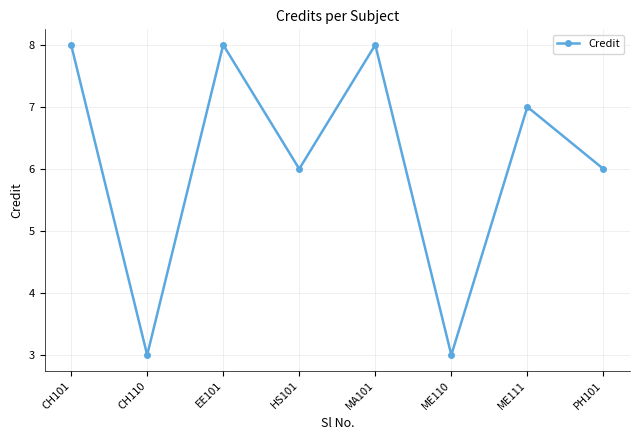

Read the value at EE101.

8